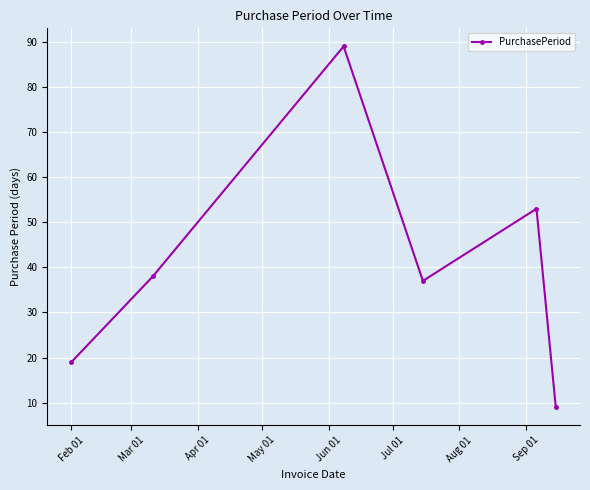

How many points are lower than both their immediate neighbors (excluding endpoints)?

1